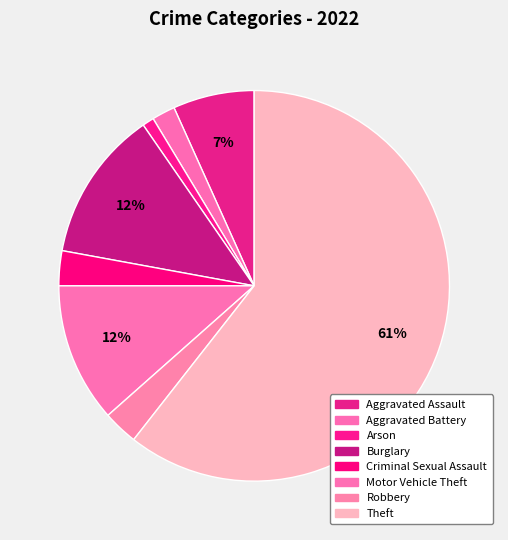

What percentage is the Aggravated Battery slice, to the nearest percent?

2%